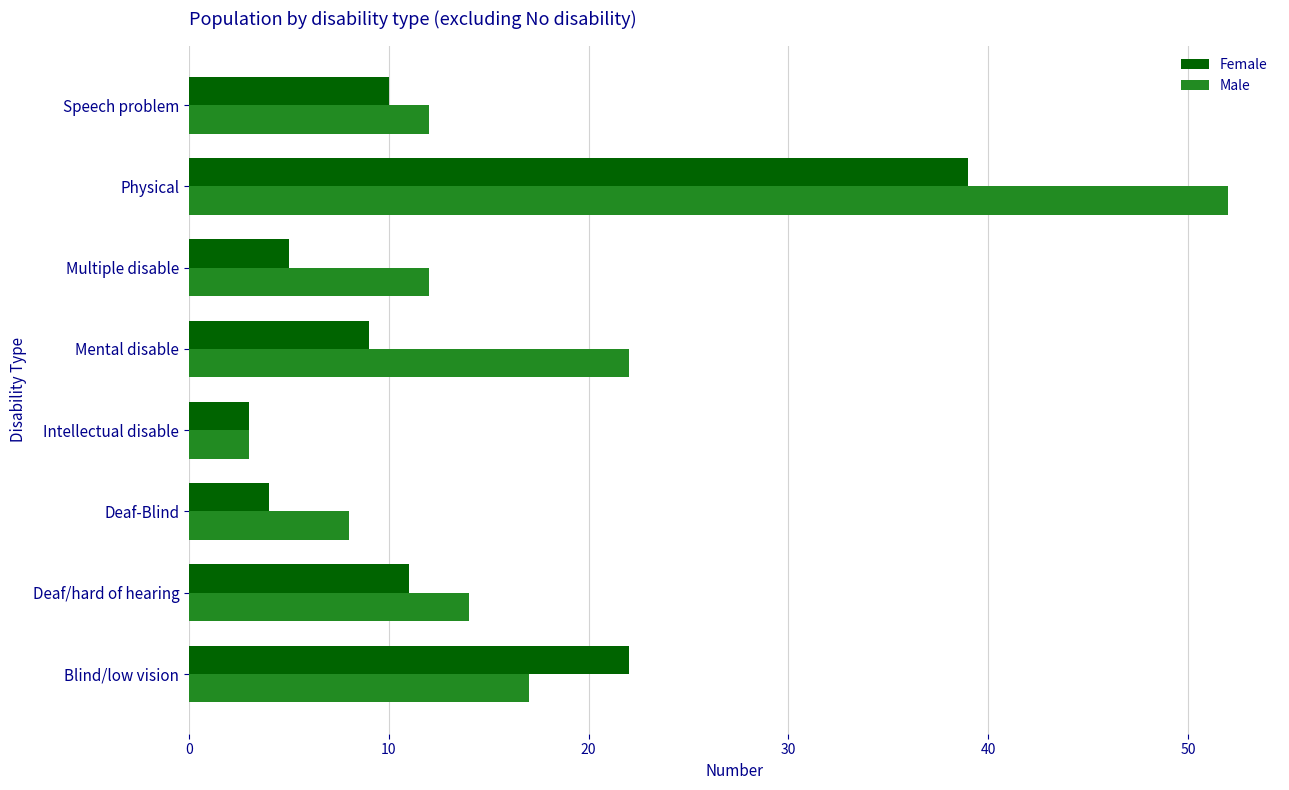

Rank the series by their maximum value, from lowest to highest.

Female, Male